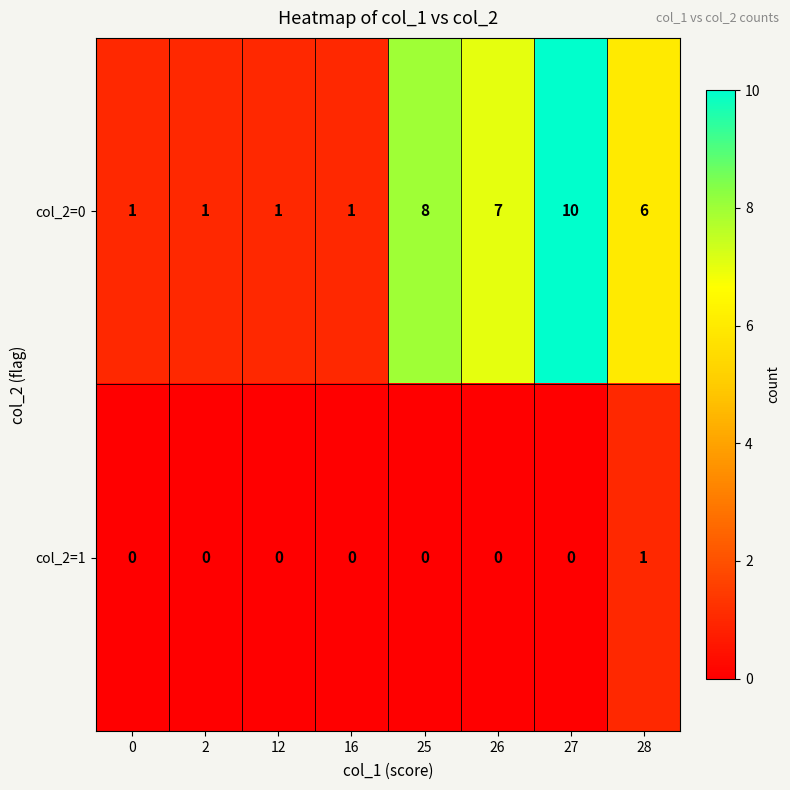

Which series has the largest range (max minus min)?

col_2=0